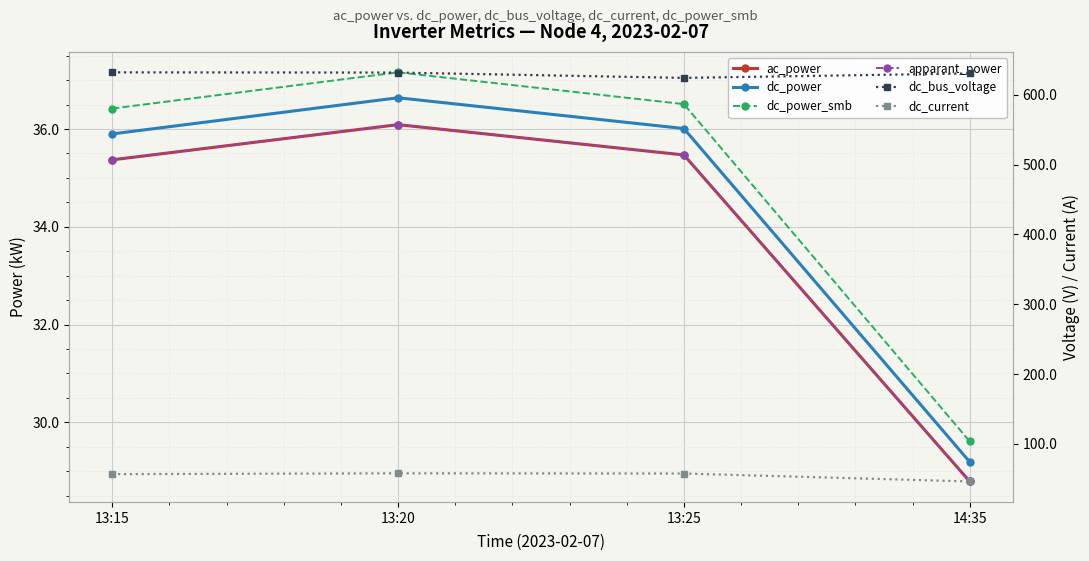

Which label corresponds to the smallest value in the chart?

14:35